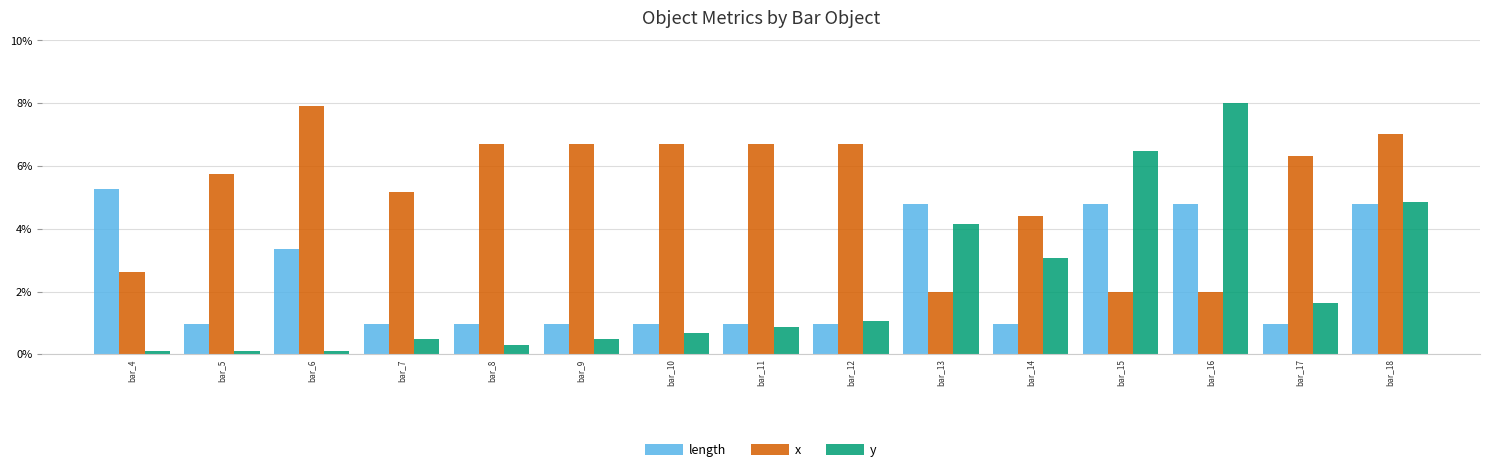

Rank the series by their maximum value, from lowest to highest.

length, x, y